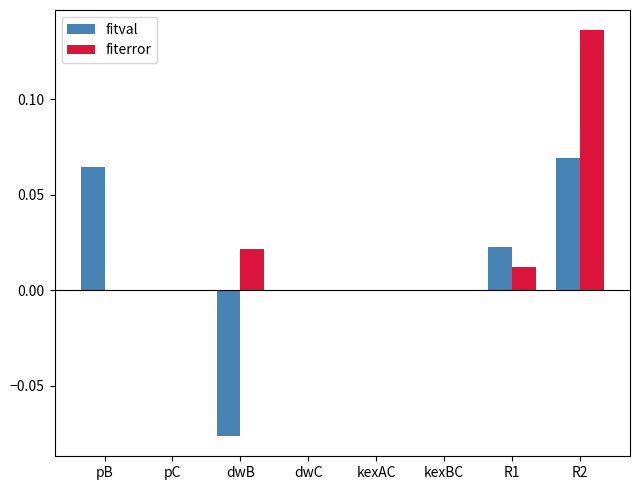

Is the value of fiterror at kexAC greater than the value of fitval at R2?

No